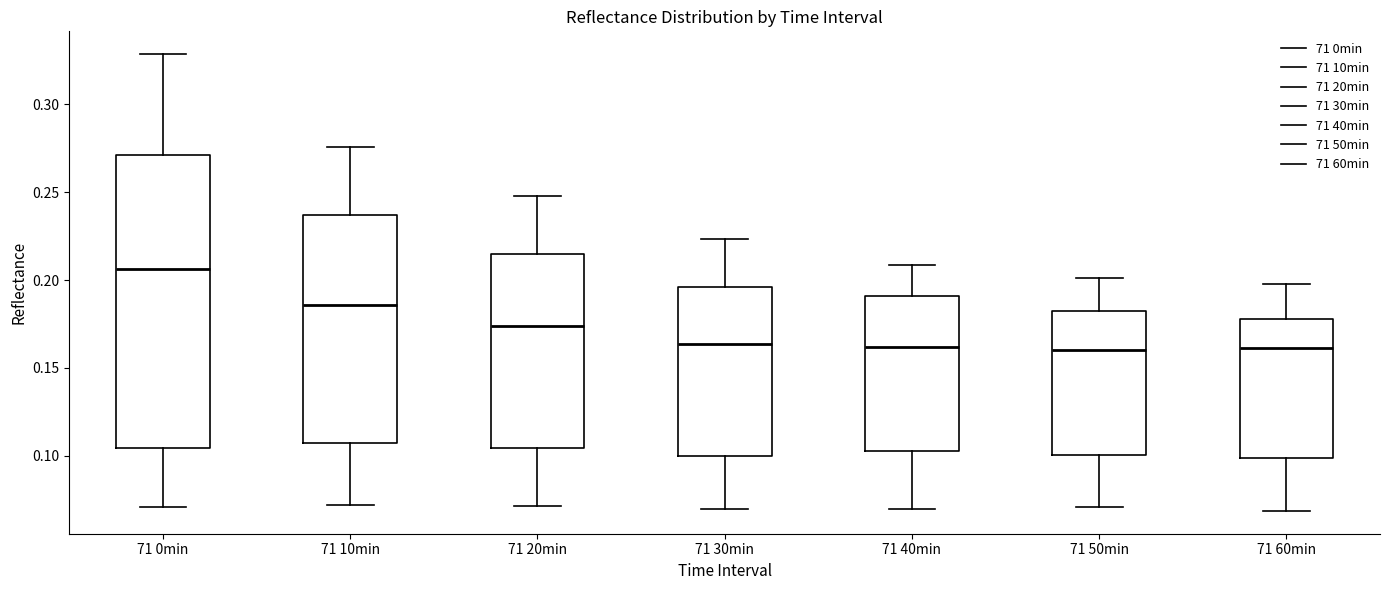

Reading left to right, transcribe this box plot: for each box, give where its median line is, the range the box spans, and where its two whiskers end, as read against the y-axis. The values are not printed on the chart, so give them approximately, as read against the axis.

71 0min: median 0.205, box 0.105 to 0.270, whiskers 0.070 to 0.330
71 10min: median 0.185, box 0.105 to 0.235, whiskers 0.070 to 0.275
71 20min: median 0.175, box 0.105 to 0.215, whiskers 0.070 to 0.250
71 30min: median 0.165, box 0.100 to 0.195, whiskers 0.070 to 0.225
71 40min: median 0.160, box 0.105 to 0.190, whiskers 0.070 to 0.210
71 50min: median 0.160, box 0.100 to 0.180, whiskers 0.070 to 0.200
71 60min: median 0.160, box 0.100 to 0.180, whiskers 0.070 to 0.200